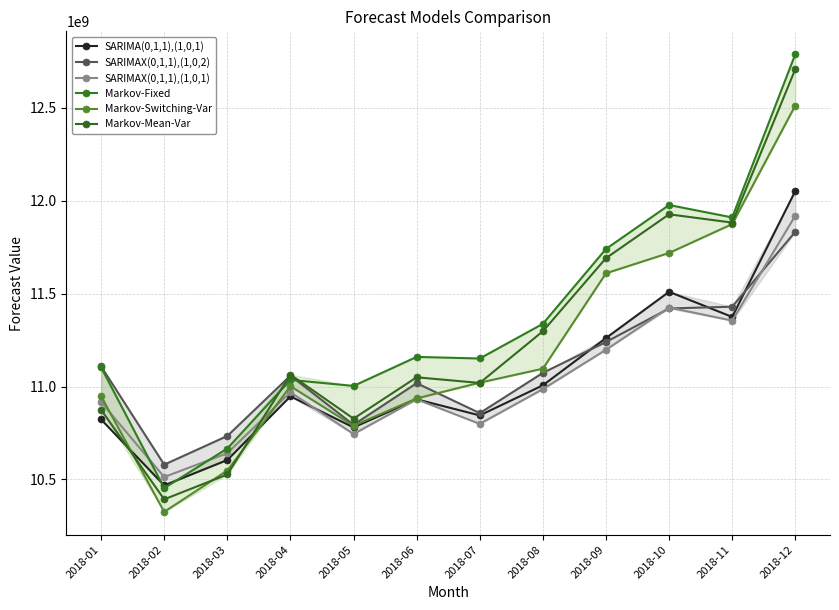

Which label corresponds to the smallest value in the chart?

2018-02